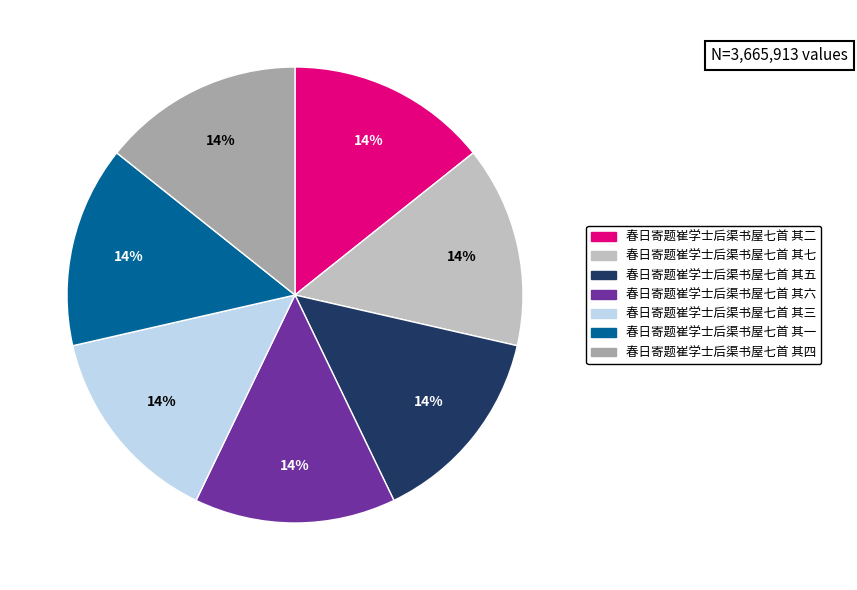

What is the ratio of the value at 春日寄题崔学士后渠书屋七首 其一 to the value at 春日寄题崔学士后渠书屋七首 其二?

1.0